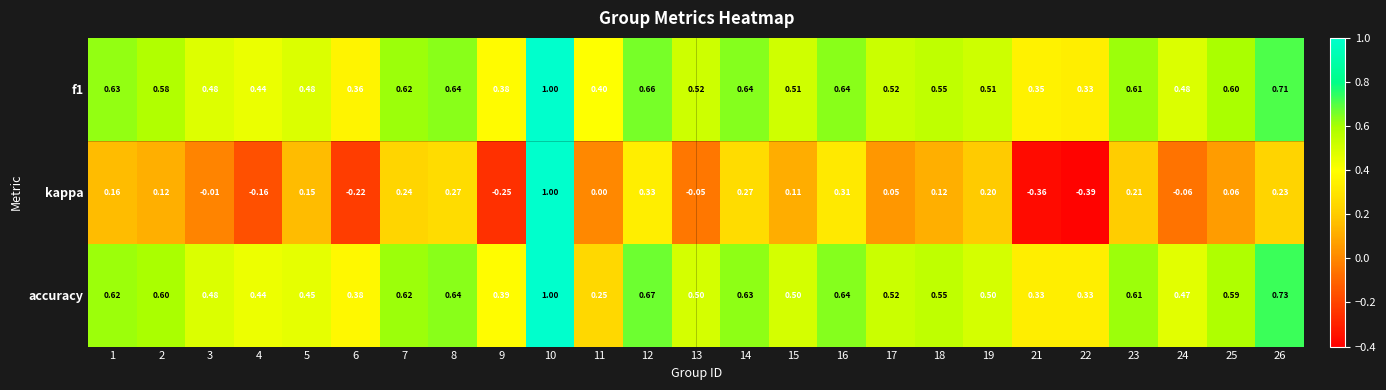

Which series has the widest spread of values?

kappa